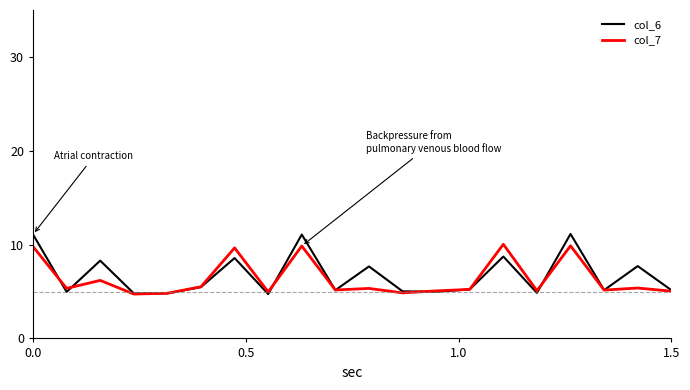

How many lines are shown in the chart?

2